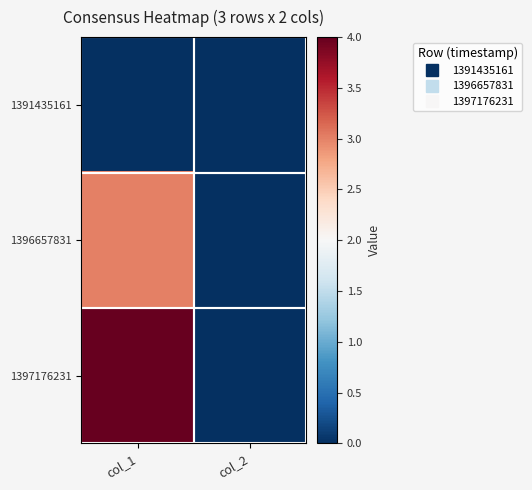

Reading right to left, transcribe all the data shown in this chart.

1391435161: col_2=0	col_1=0
1396657831: col_2=0	col_1=3
1397176231: col_2=0	col_1=4